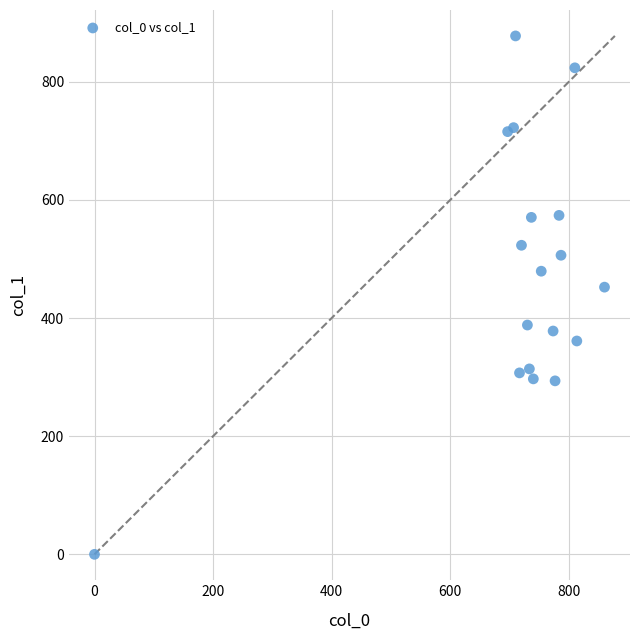

What is the range of Y values (max minus min)?

877.5